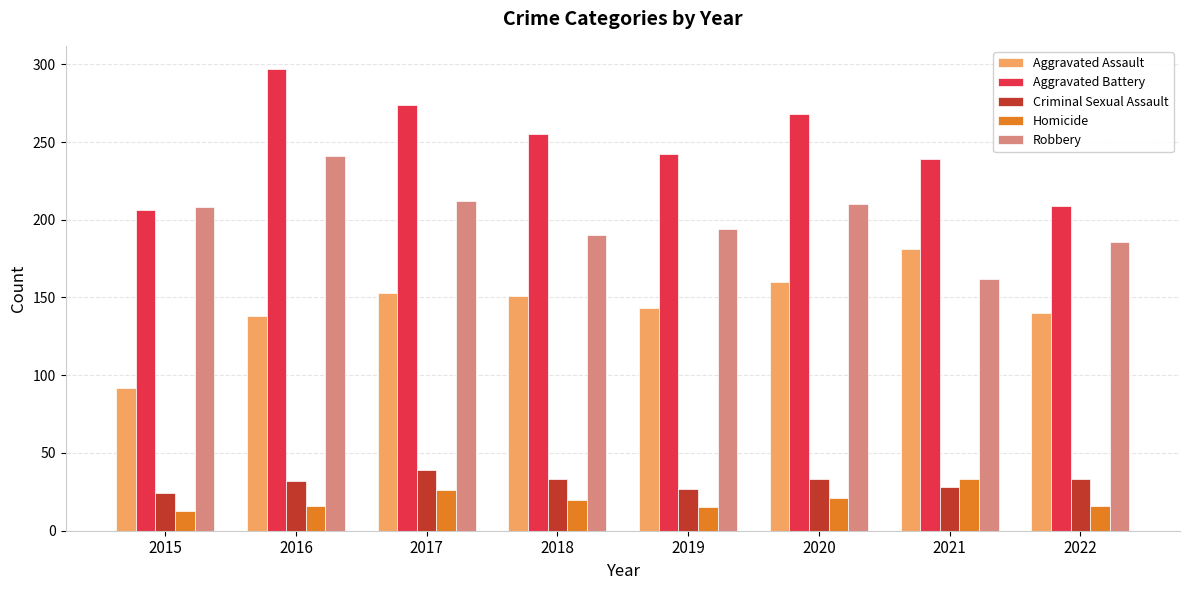

How many series are shown in this chart?

5